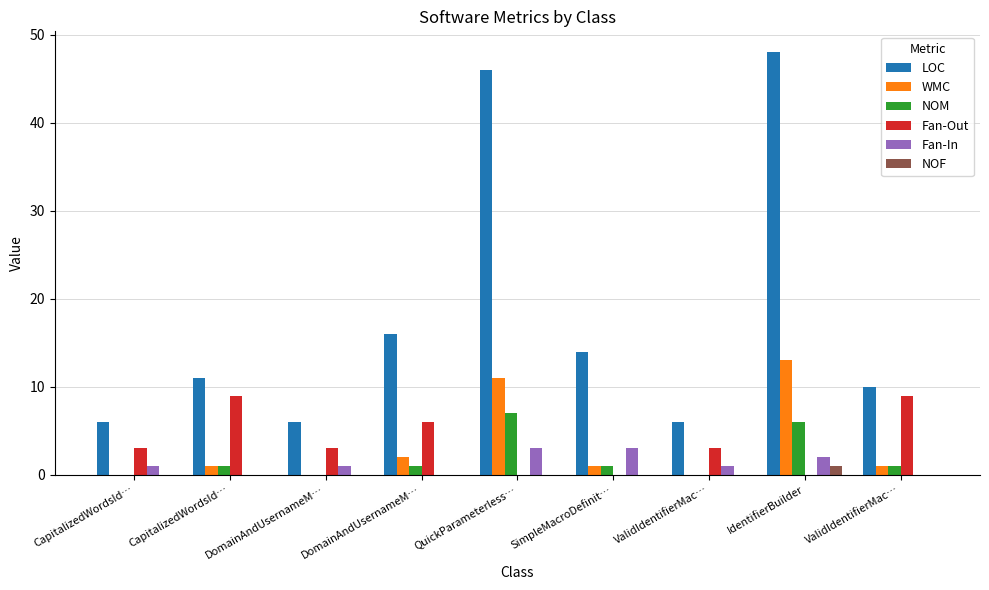

What is the difference between the LOC values at SimpleMacroDefinit… and QuickParameterless…?

32